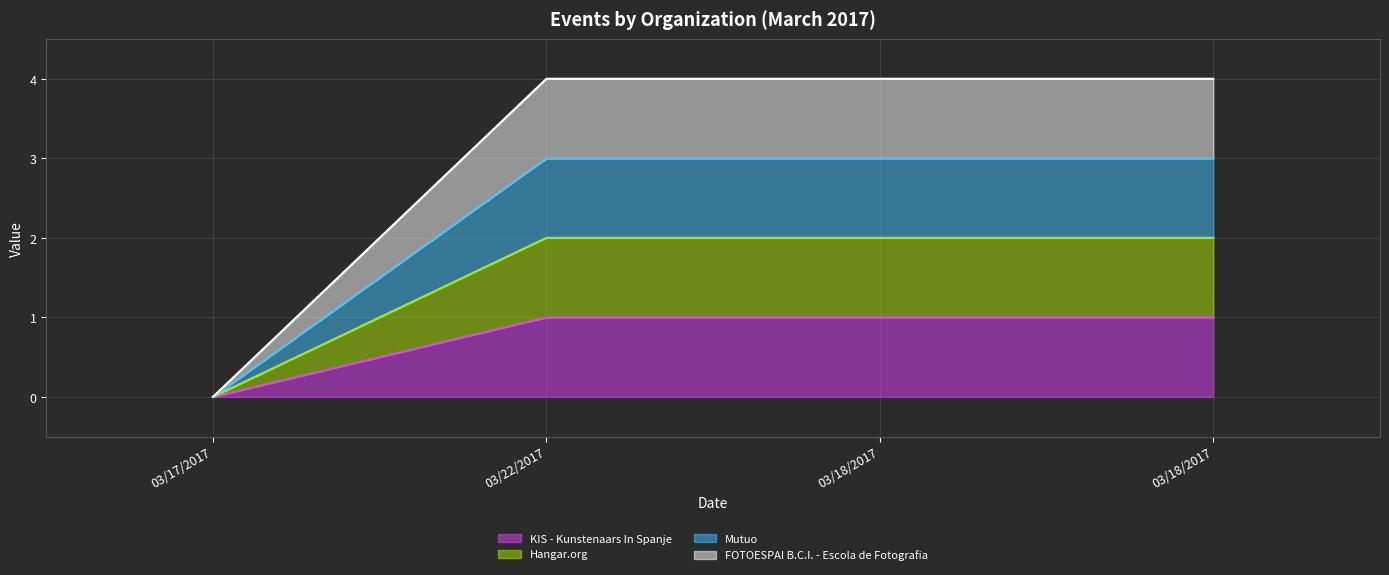

What is the difference between the highest and lowest values at 03/18/2017?

3